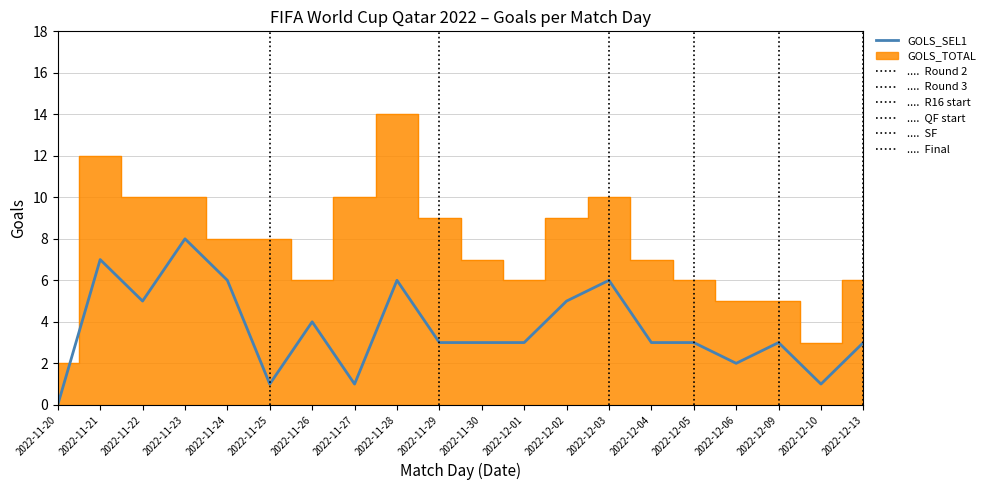

How many values exceed 3?

8